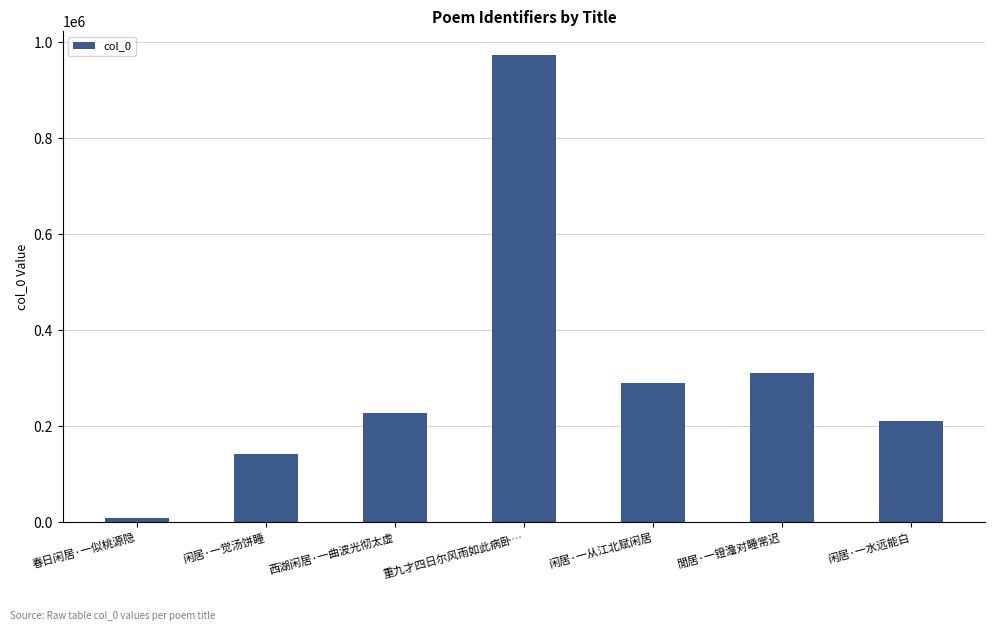

How many bars are there in total?

7